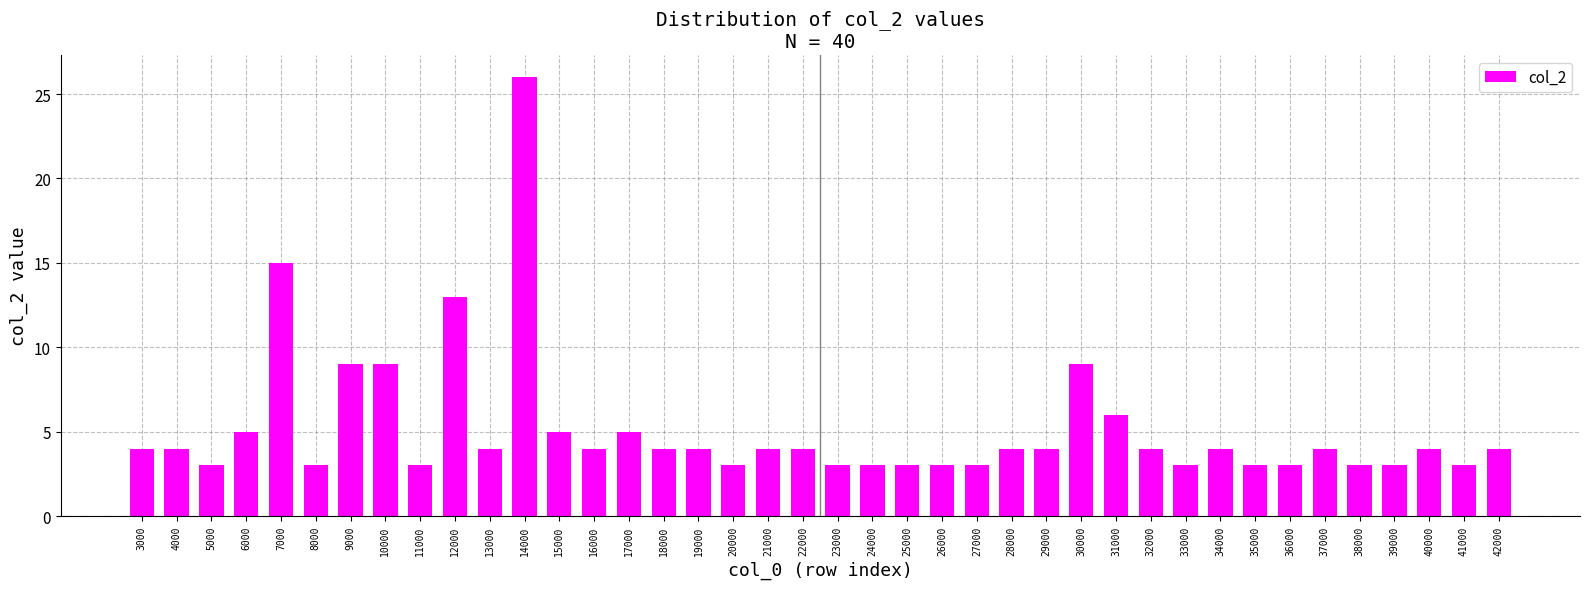

What is the value of the 40th bar from the left?

4